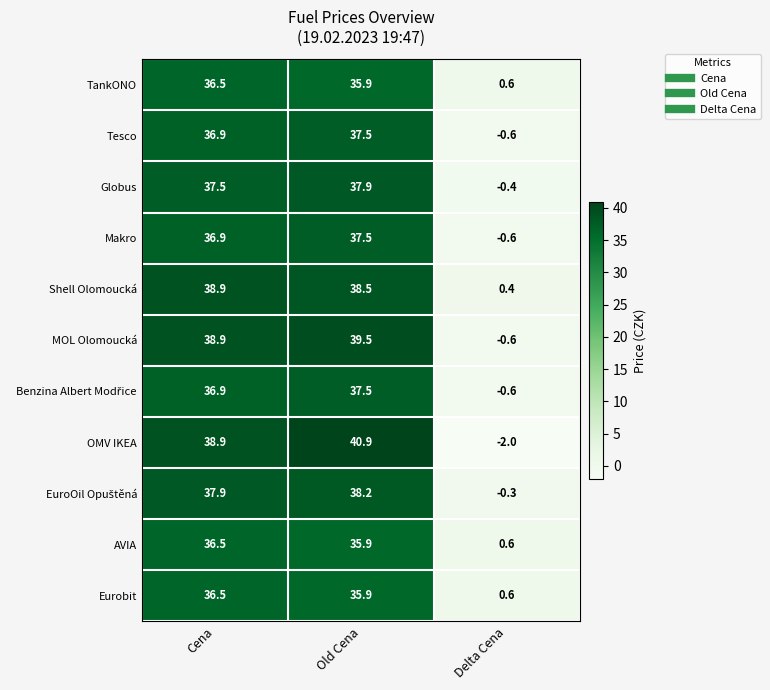

Which label corresponds to the largest value in the chart?

Old Cena